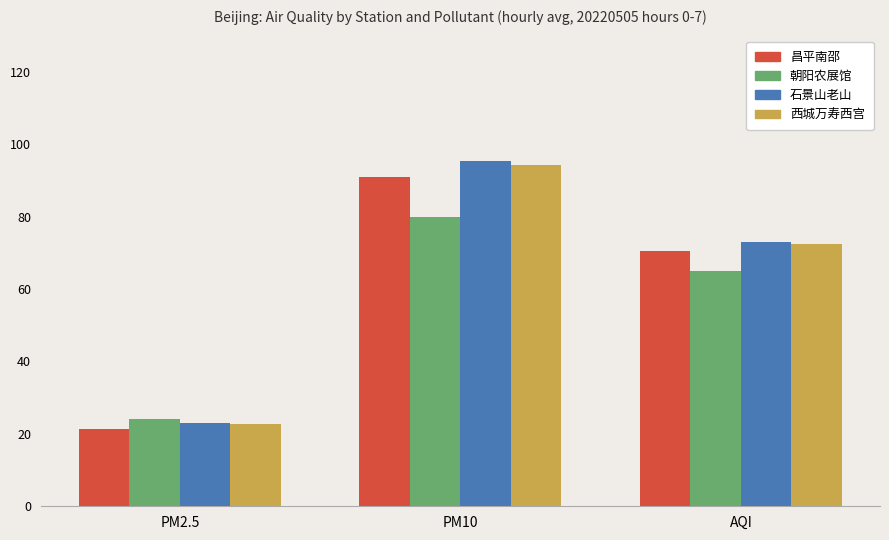

Which category has the lowest value across all series?

PM2.5